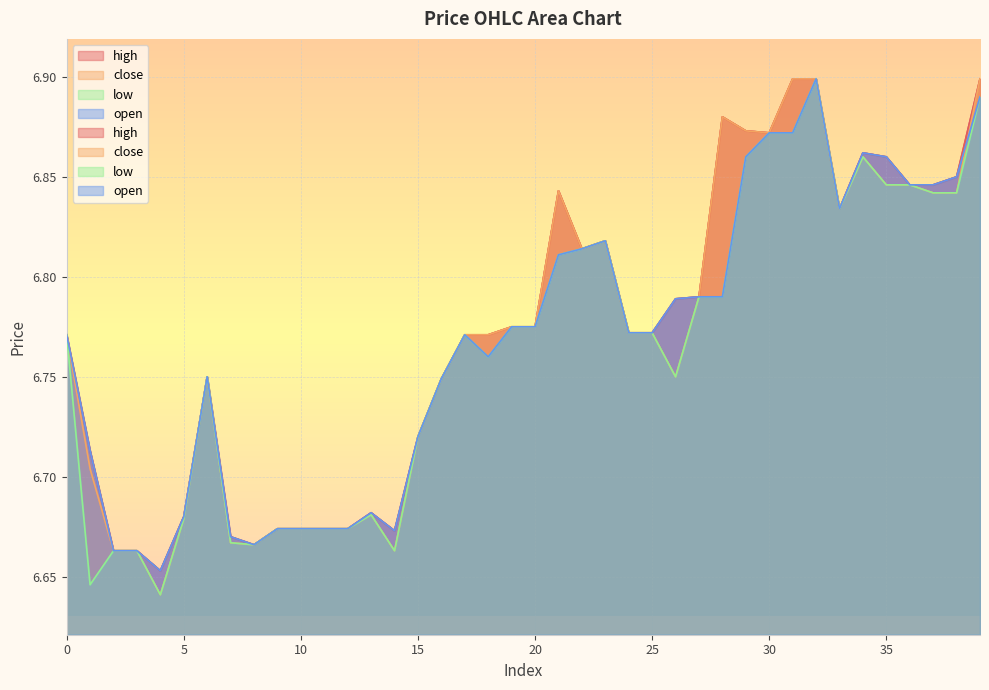

The high series shows 6.7 at 10. True or false?

True